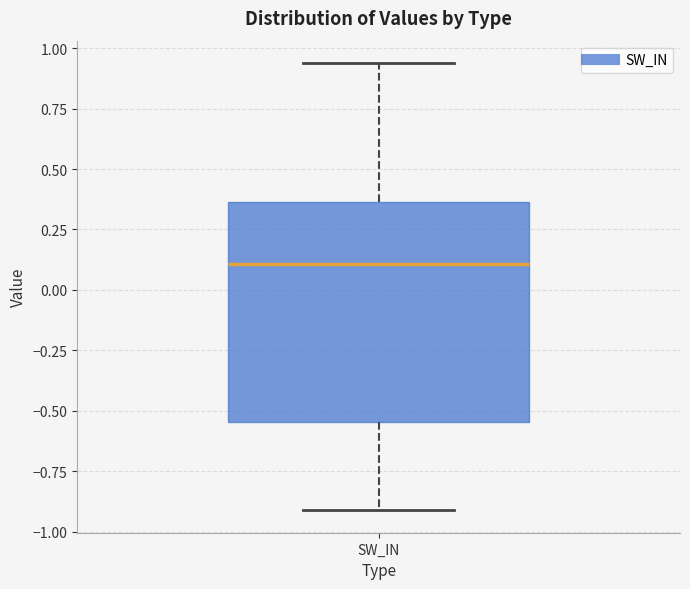

Transcribe this box plot: give where the median line is, the range the box spans, and where the two whiskers end, as read against the y-axis. The values are not printed on the chart, so give them approximately, as read against the axis.

median 0.10, box -0.55 to 0.35, whiskers -0.90 to 0.95